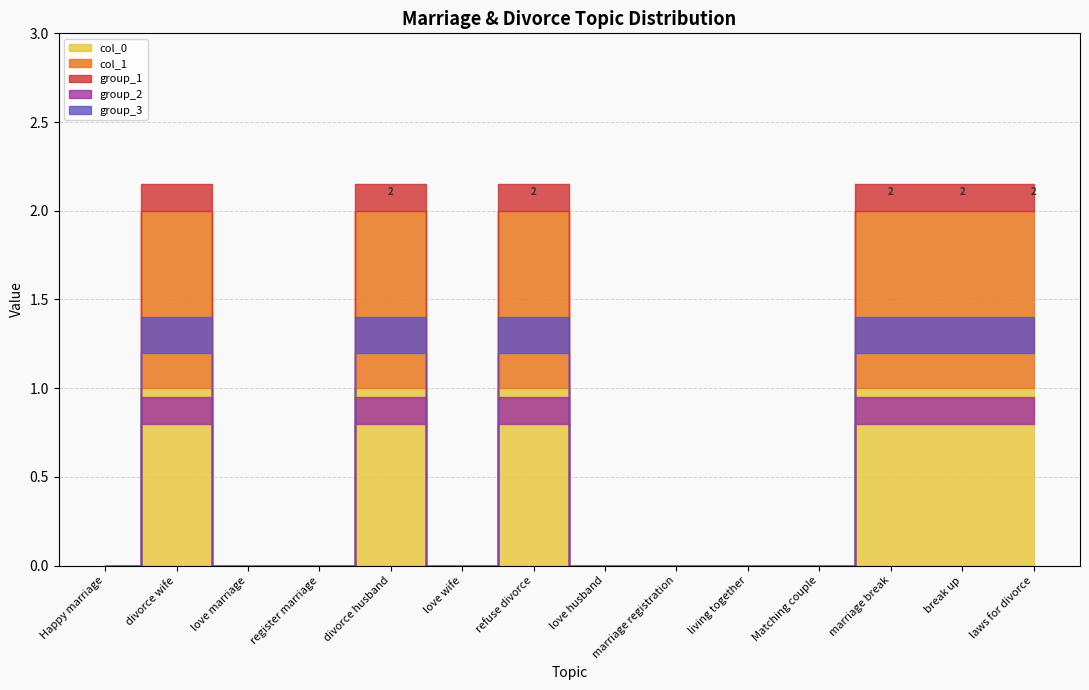

At which label is col_0 closest to 0?

Happy marriage